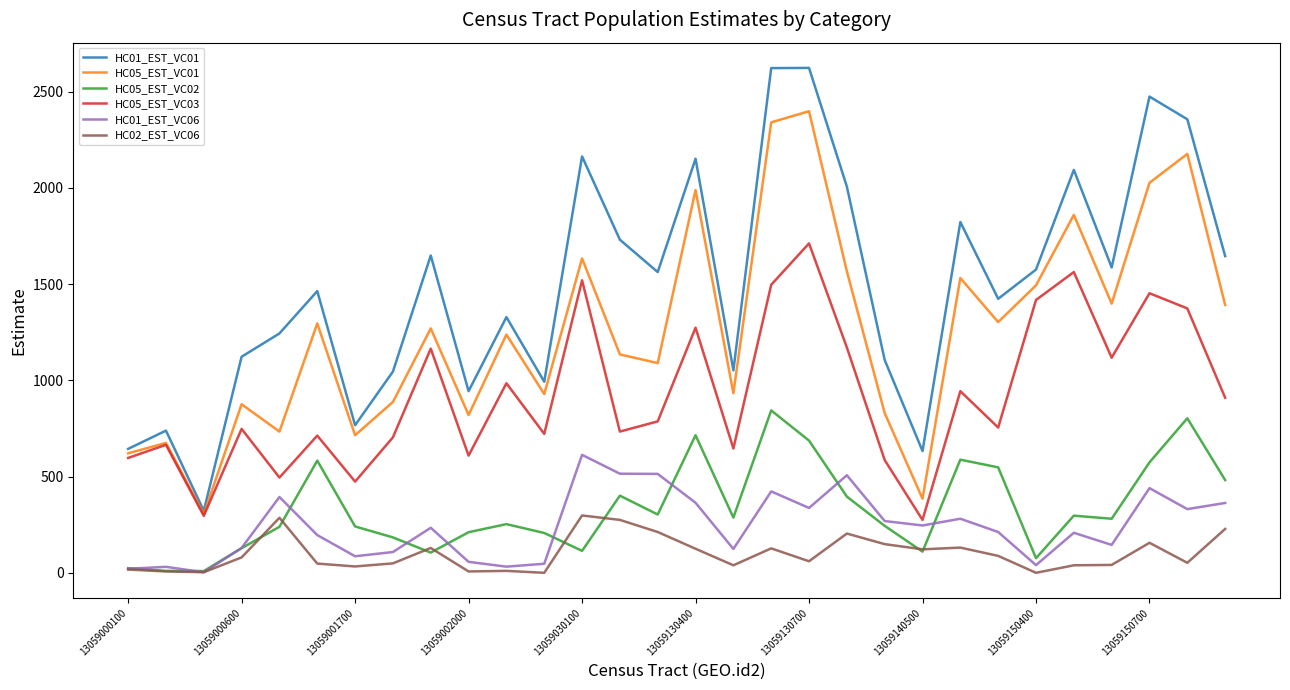

What is the difference between the maximum and minimum values in the HC02_EST_VC06 series?

298